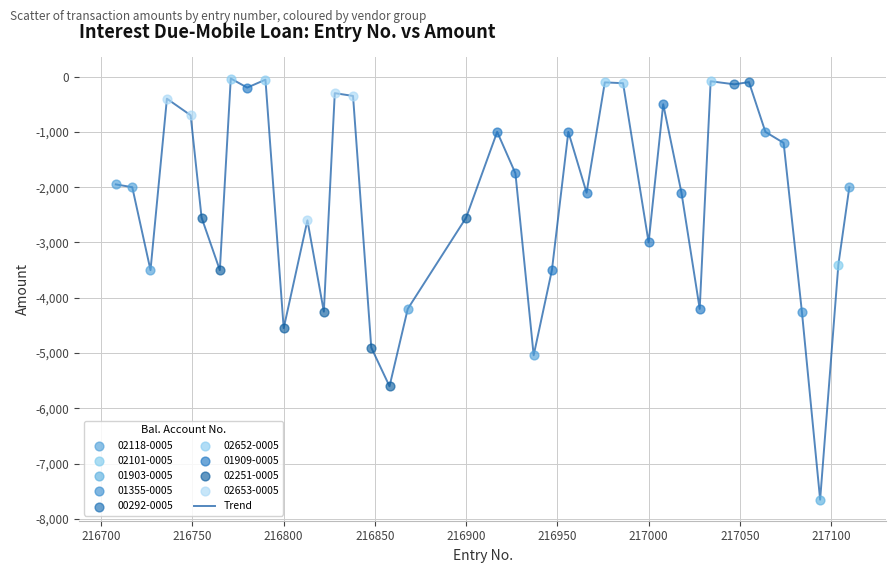

What is the smallest value displayed?

-7650.0